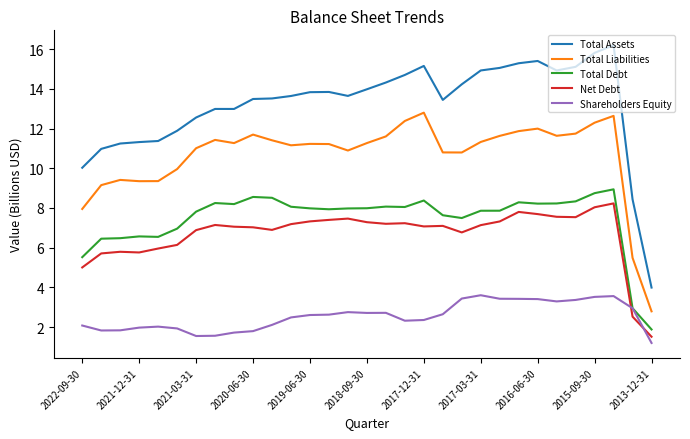

In Total Liabilities, how many points are higher than both neighbors (excluding endpoints)?

7